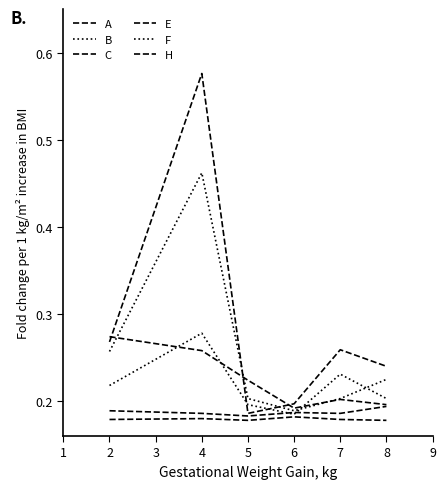

The value of E at 4 is 0.1. True or false?

False